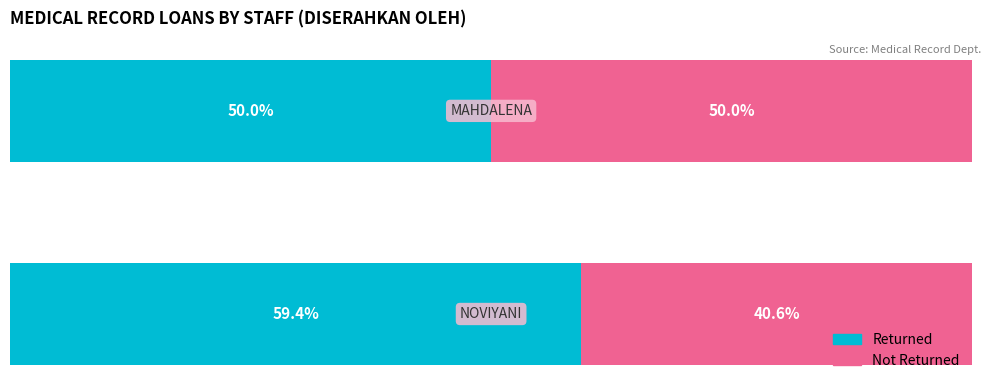

What are all the series names shown in the legend?

Returned, Not Returned